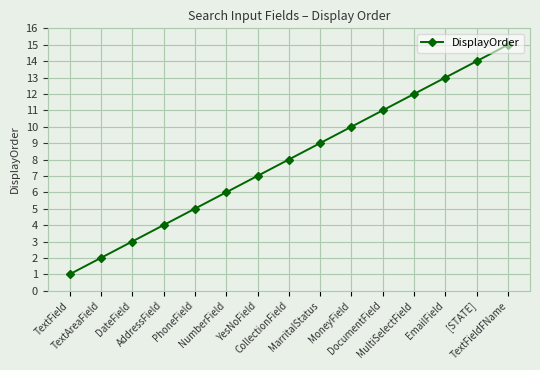

Reading left to right, what are all the values shown in this chart?

TextField=1	TextAreaField=2	DateField=3	AddressField=4	PhoneField=5	NumberField=6	YesNoField=7	CollectionField=8	MarritalStatus=9	MoneyField=10	DocumentField=11	MultiSelectField=12	EmailField=13	[STATE]=14	TextFieldFName=15